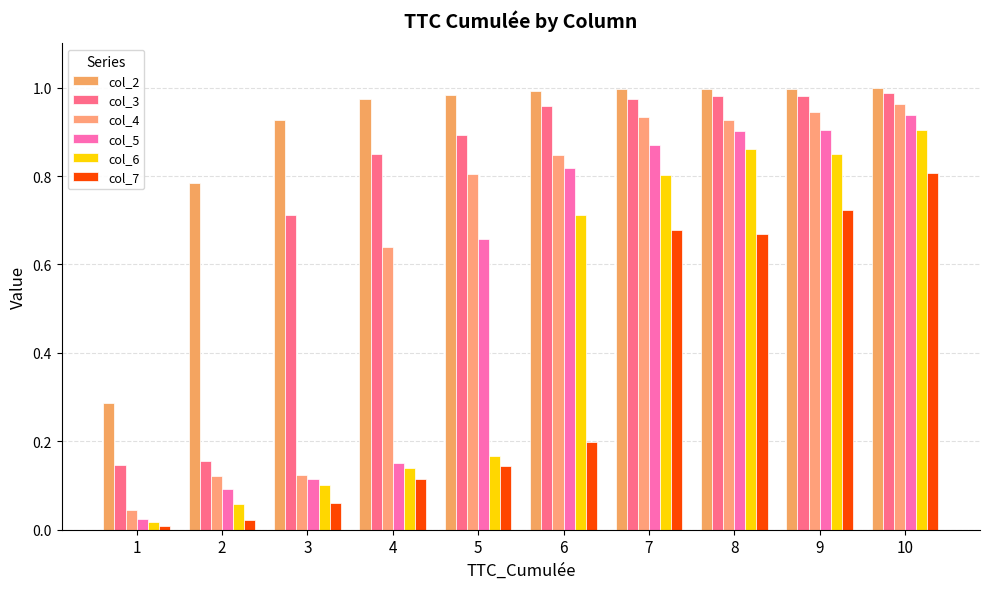

The col_3 series shows 0.5 at 4. True or false?

False